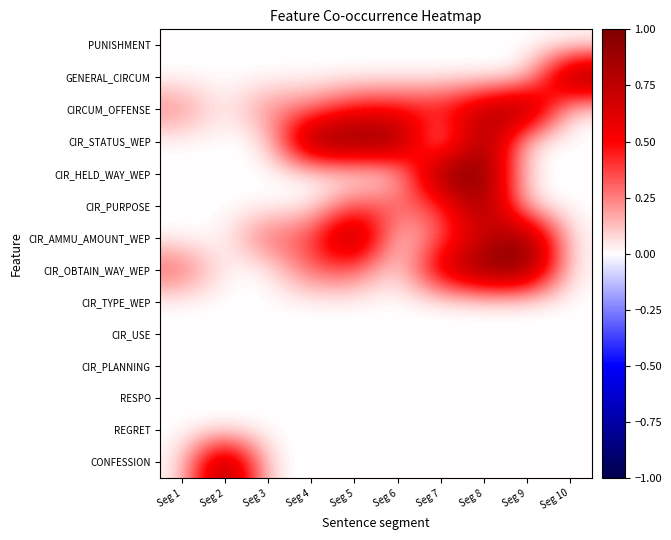

What is the difference between the highest and lowest values at Seg 1?

0.3